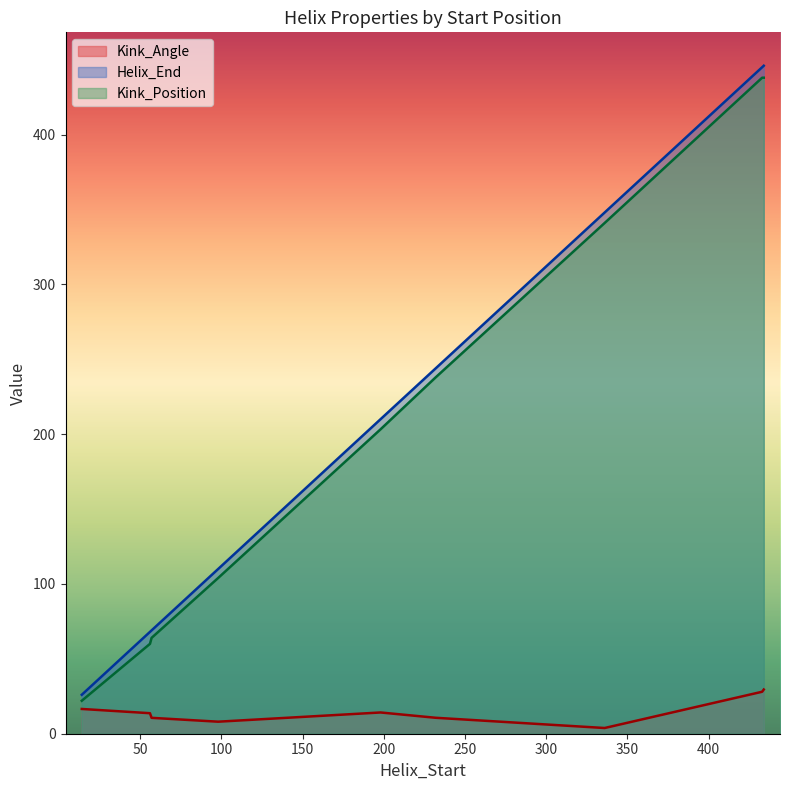

At 433, list the series in order from largest to smallest.

Helix_End, Kink_Position, Kink_Angle